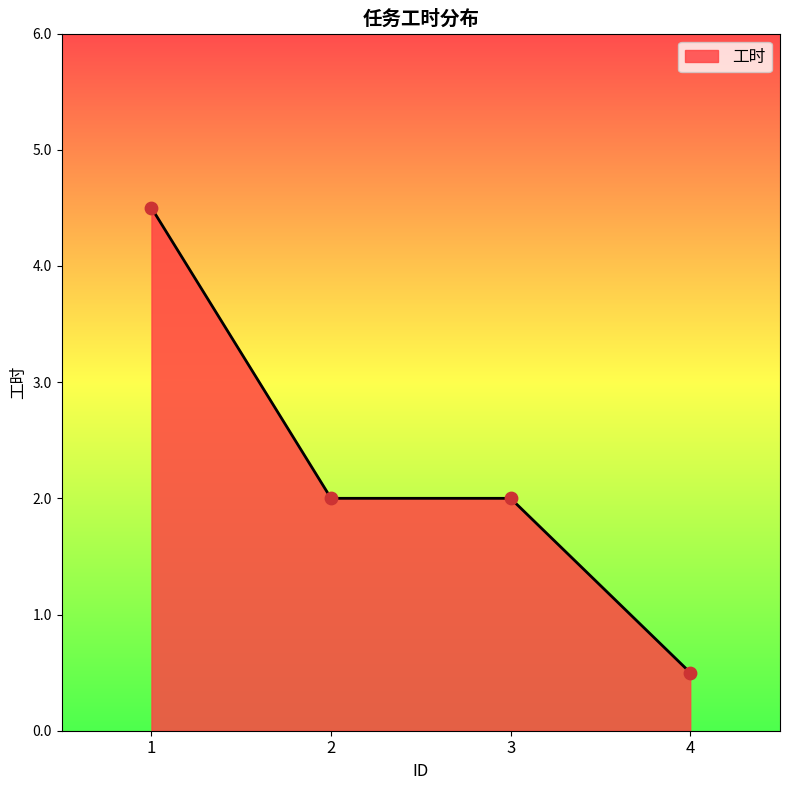

Approximately how many times larger is the value at 3 compared to 2?

1.0